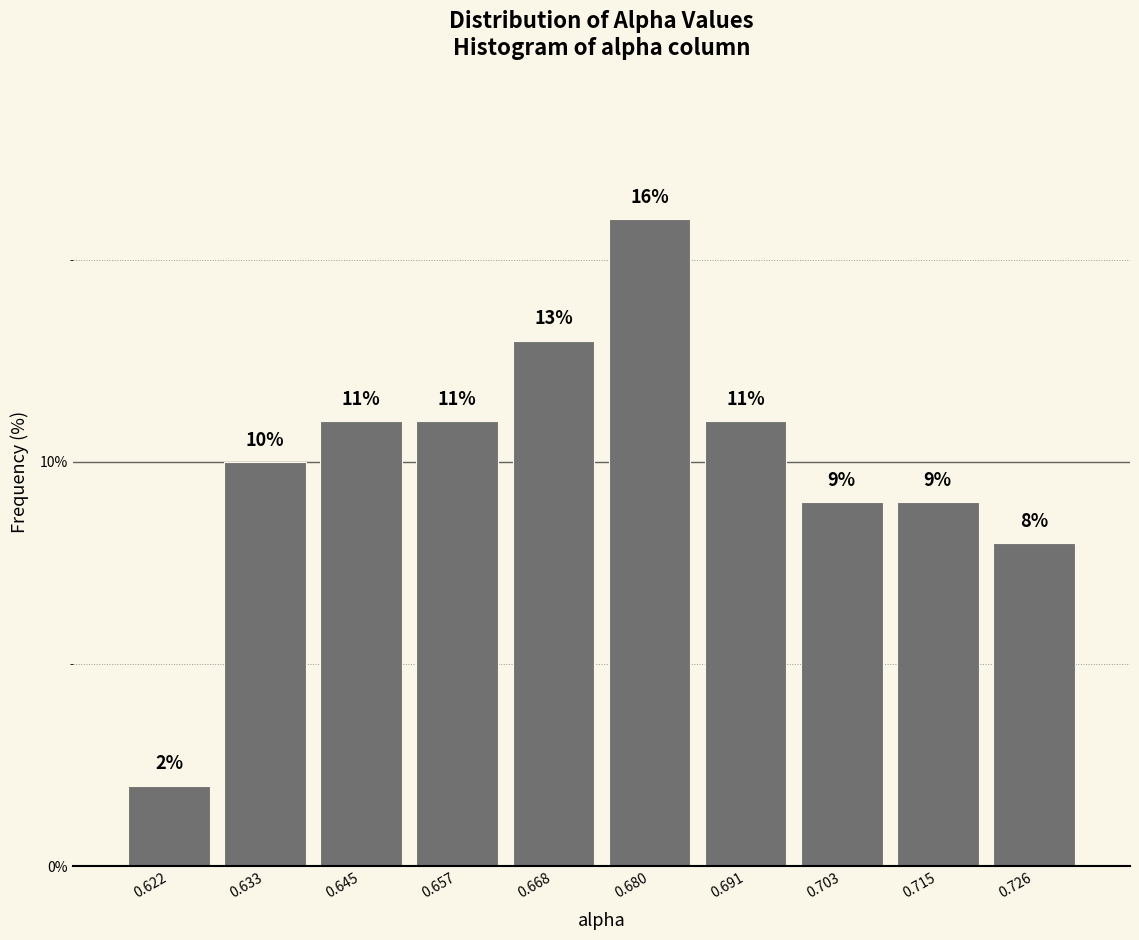

Over which range of the x-axis is the bar tallest?

0.674 to 0.686